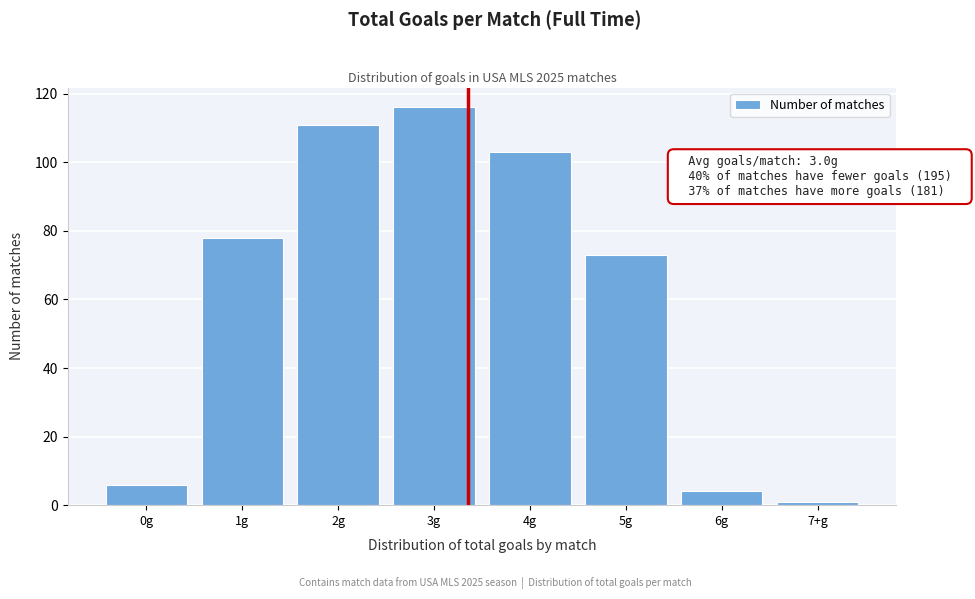

Reading left to right, what are all the values shown in this chart?

6	78	111	116	103	73	4	1